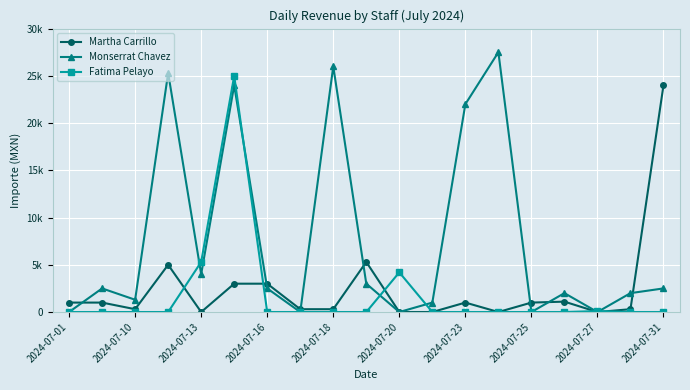

Does the chart have visible grid lines?

Yes